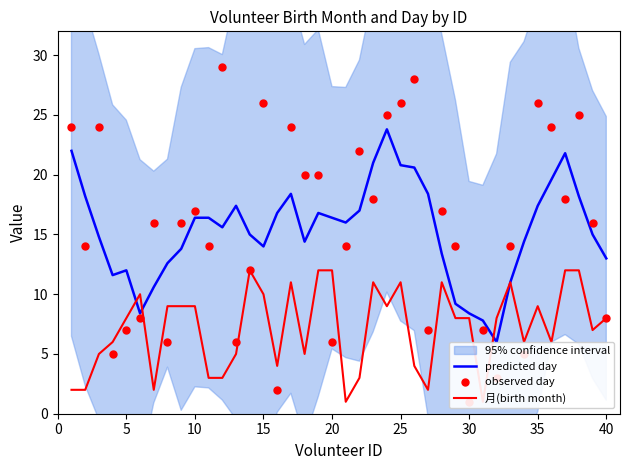

At how many categories does at least one series exceed 13?

32